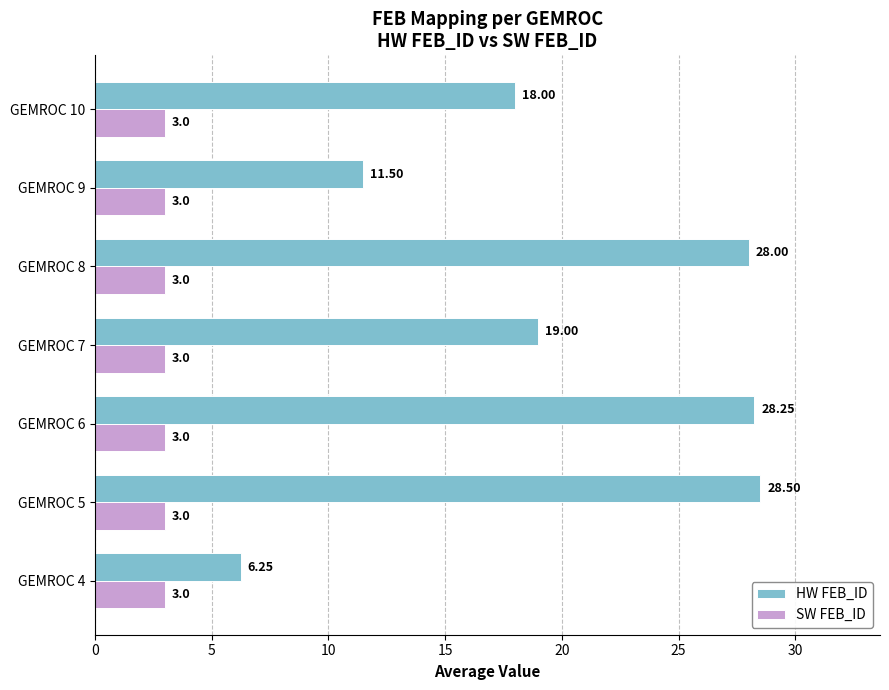

At which category is the sum across all series the highest?

GEMROC 5